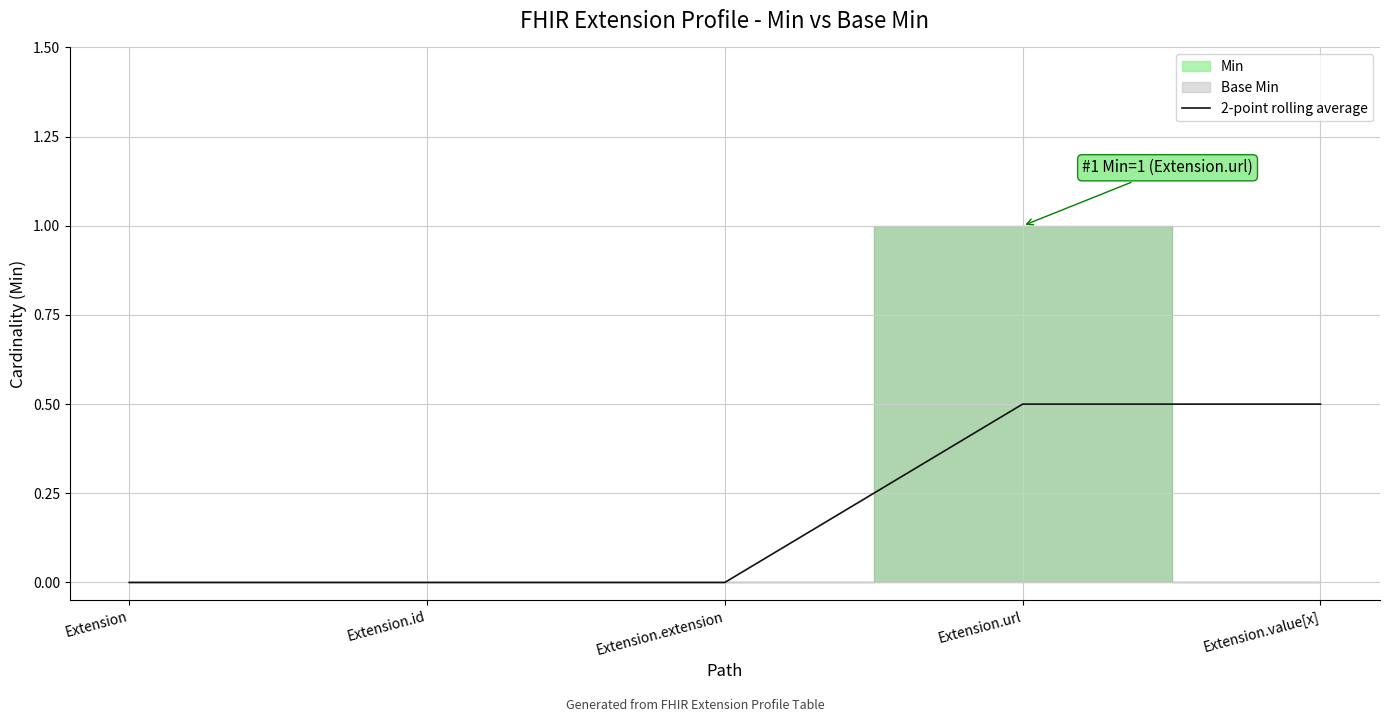

List the labels in order of value, largest first.

Extension.url, Extension.value[x], Extension, Extension.id, Extension.extension